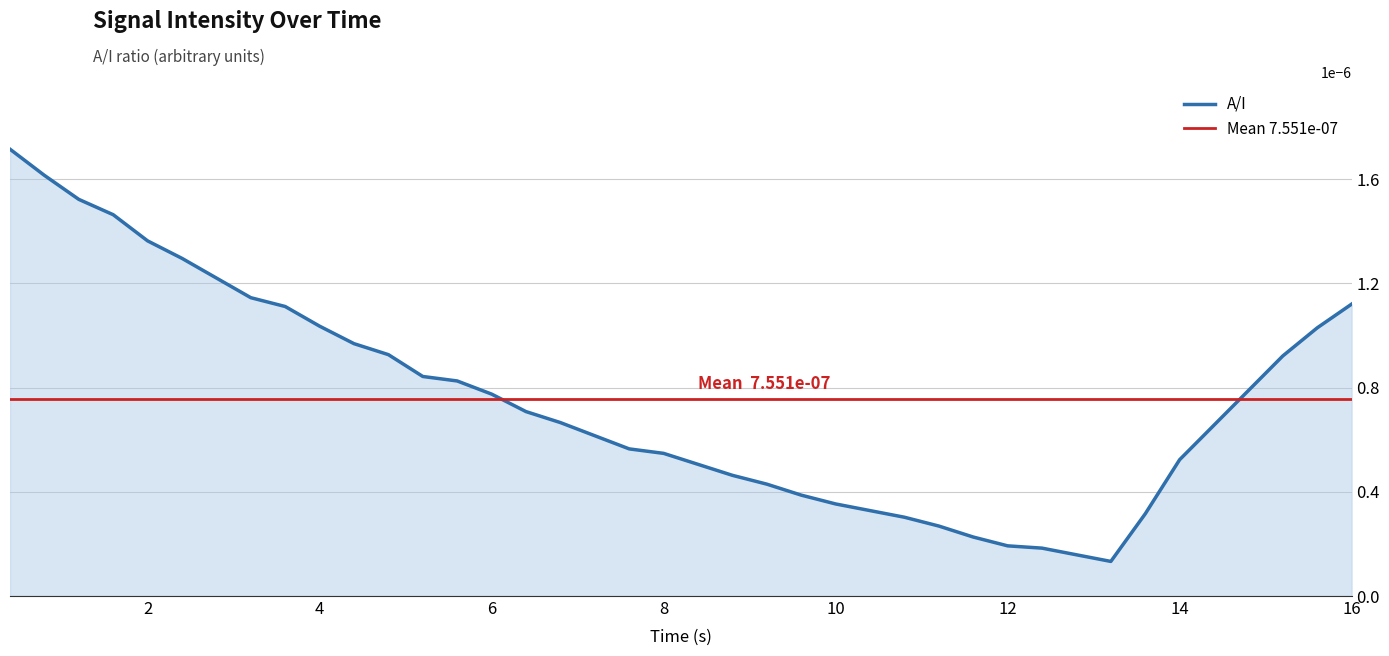

The chart shows a value of 0.0 at 13.2. True or false?

False